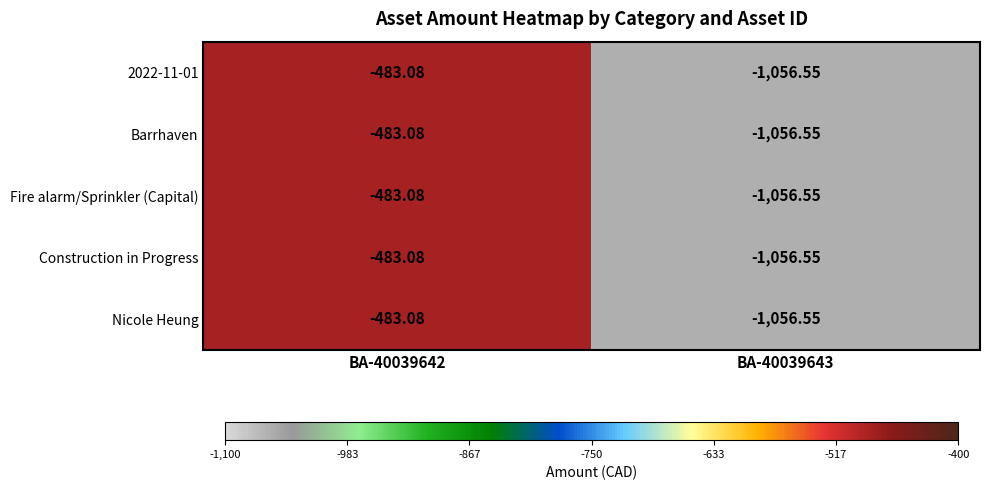

Is the value of Nicole Heung at BA-40039643 greater than the value of Barrhaven at BA-40039642?

No